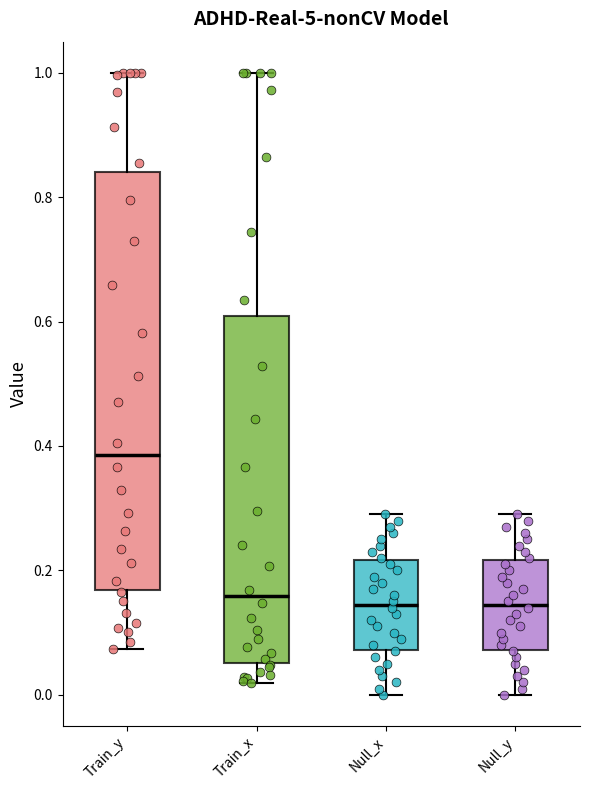

Reading left to right, read every box against the y-axis: the position of its median line, the range the box covers, and the ends of its whiskers. The values are not printed on the chart, so give them approximately, as read against the axis.

Train_y: median 0.38, box 0.16 to 0.84, whiskers 0.08 to 1.00
Train_x: median 0.16, box 0.06 to 0.60, whiskers 0.02 to 1.00
Null_x: median 0.14, box 0.08 to 0.22, whiskers 0.00 to 0.30
Null_y: median 0.14, box 0.08 to 0.22, whiskers 0.00 to 0.30